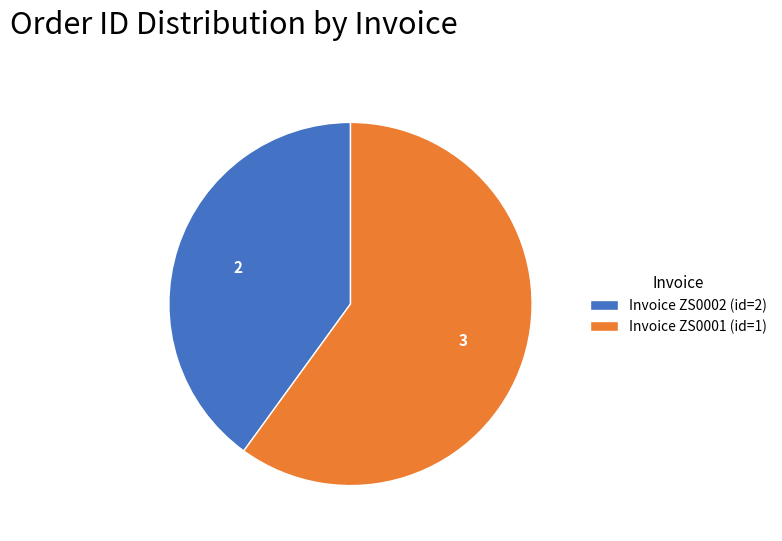

True or false: Invoice ZS0001 (id=1) accounts for 60% of the total.

True